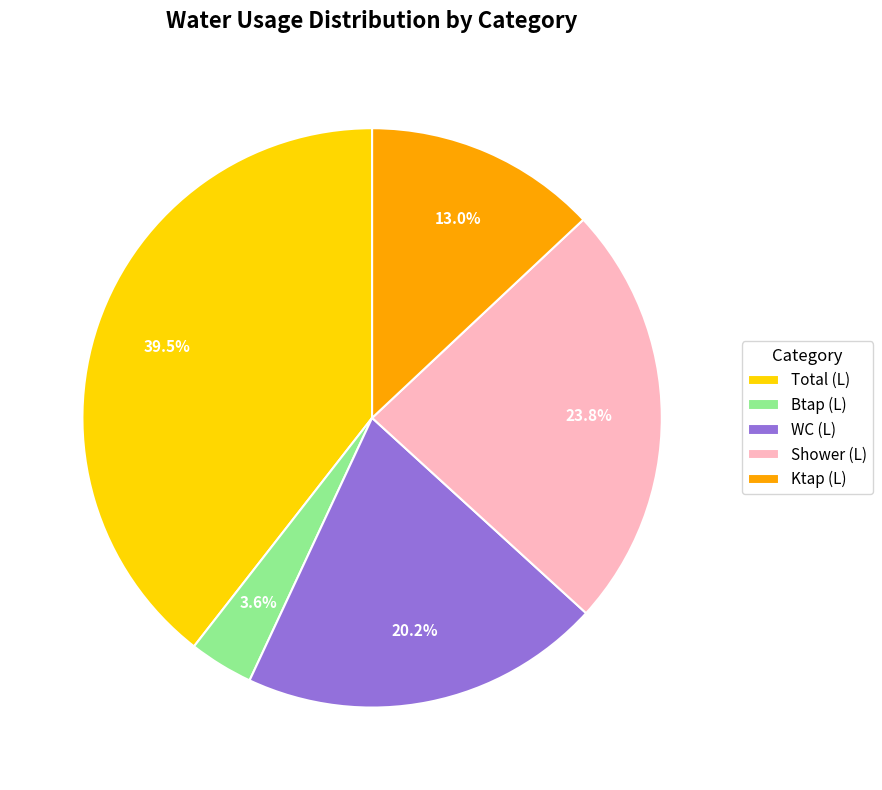

What is the smallest slice in the pie chart?

Btap (L)